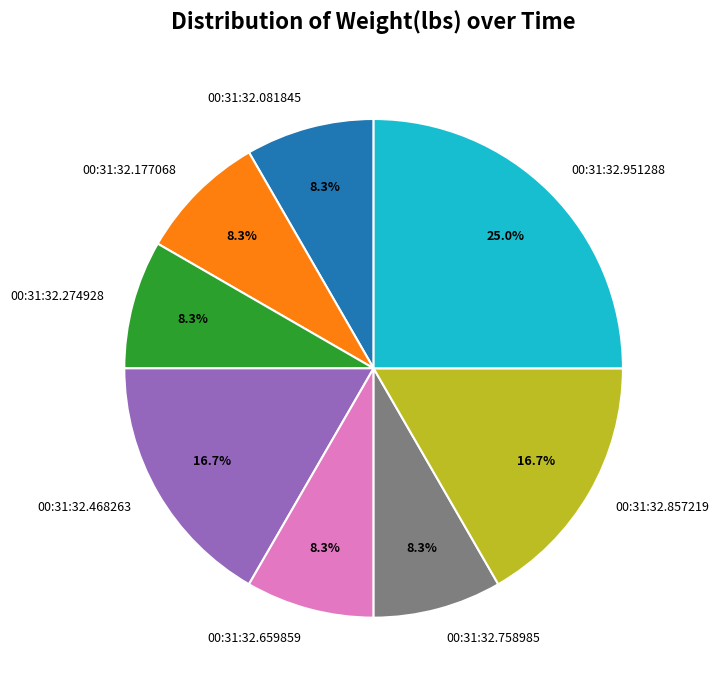

Combined, do 00:31:32.659859 and 00:31:32.177068 account for over 50%?

No